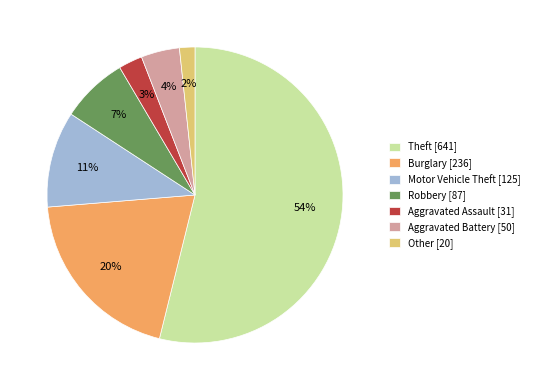

Which slice is the largest?

Theft